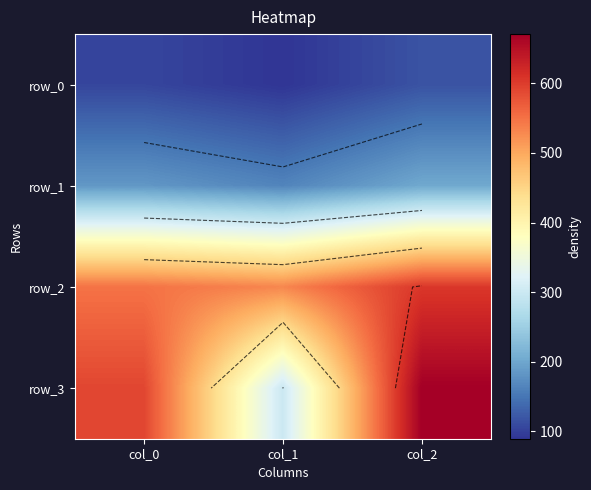

At how many categories does at least one series exceed 303?

3